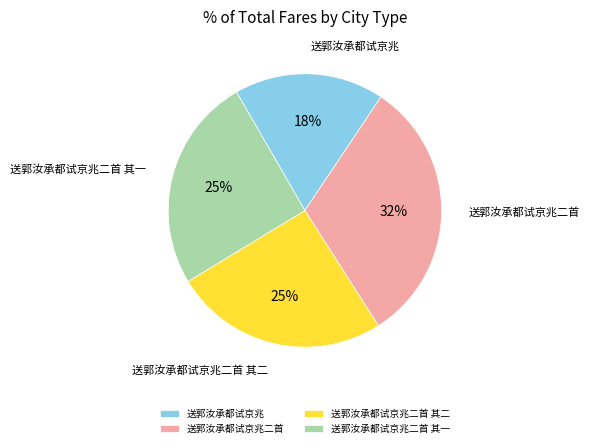

Count the number of slices in the pie.

4